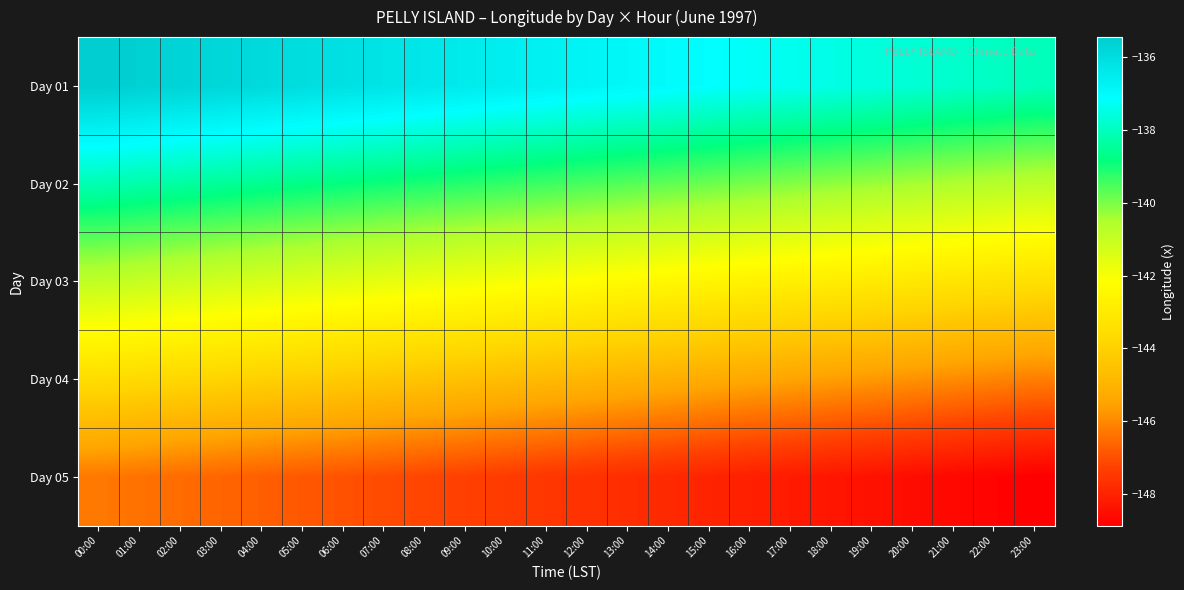

At which category is the sum across all series the highest?

00:00